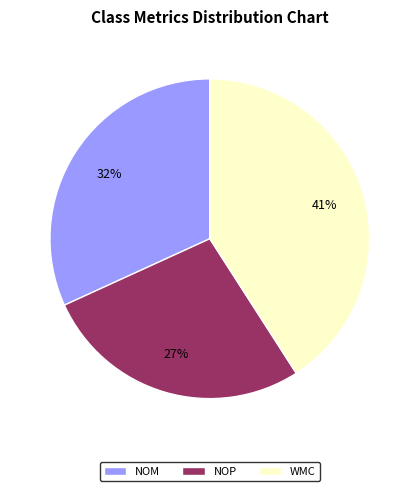

Which has a higher value, NOP or NOM?

NOM